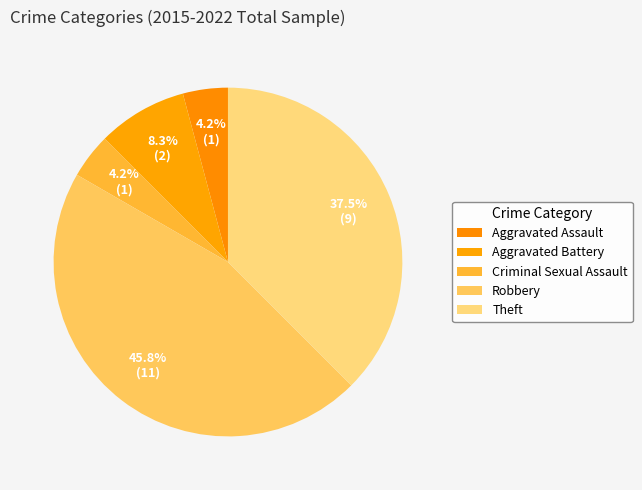

What is the change in value from Aggravated Assault to Aggravated Battery?

+1